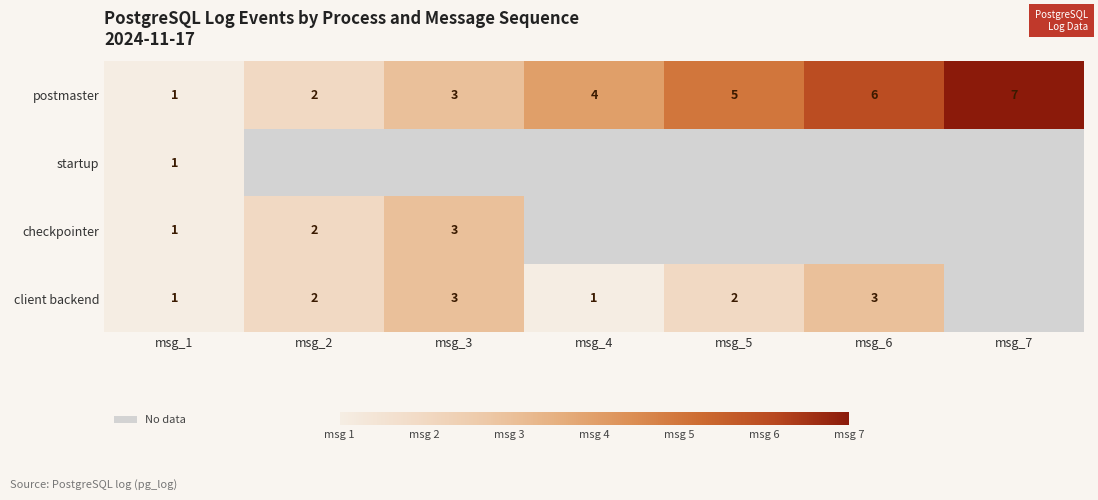

What is the maximum value for postmaster?

7